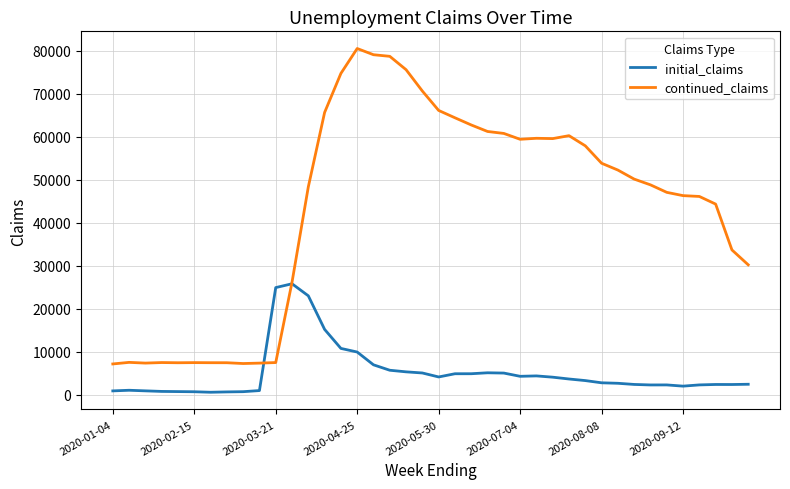

What is the sum of all continued_claims values?

1744625